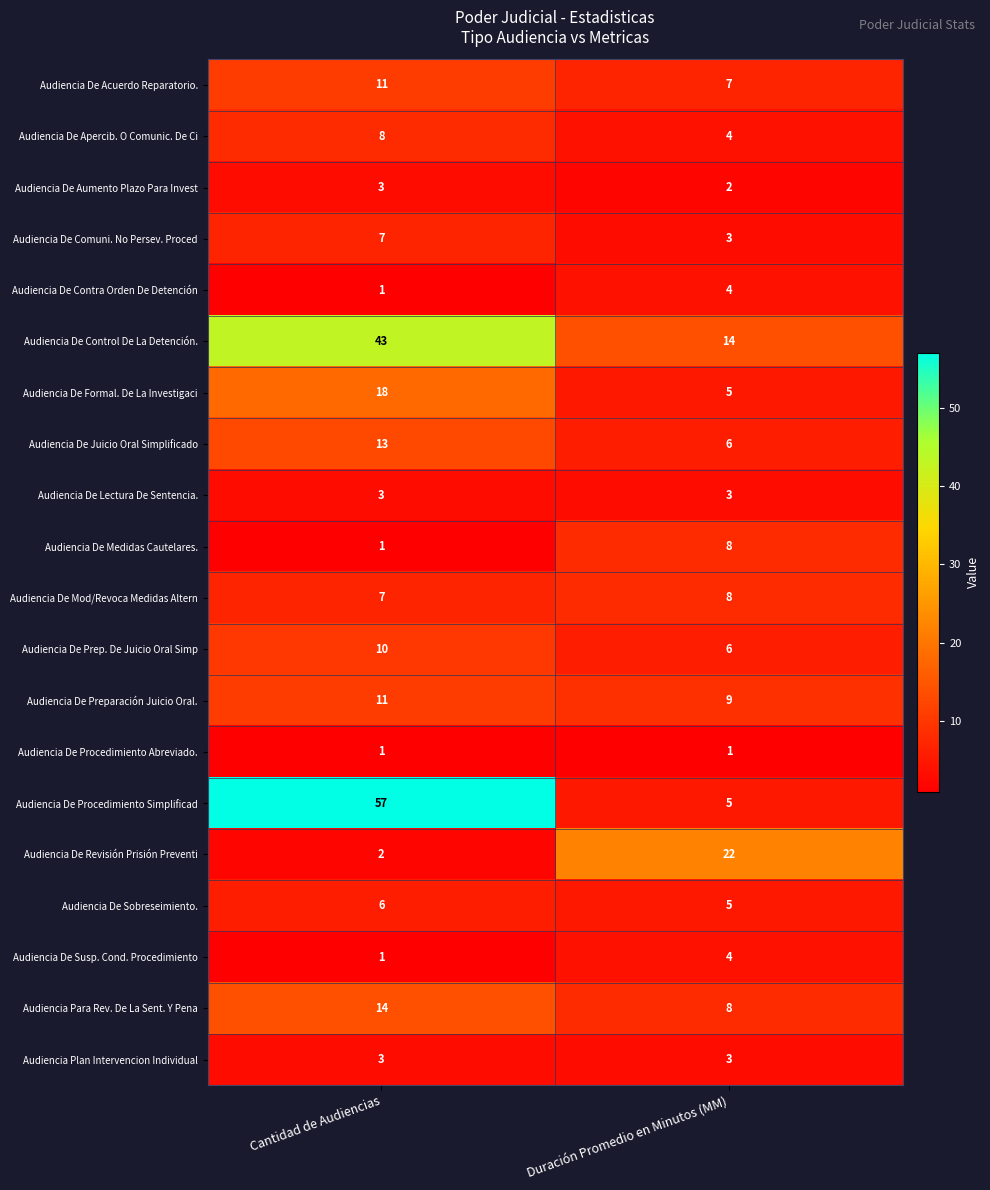

Which label corresponds to the largest value in the chart?

Cantidad de Audiencias